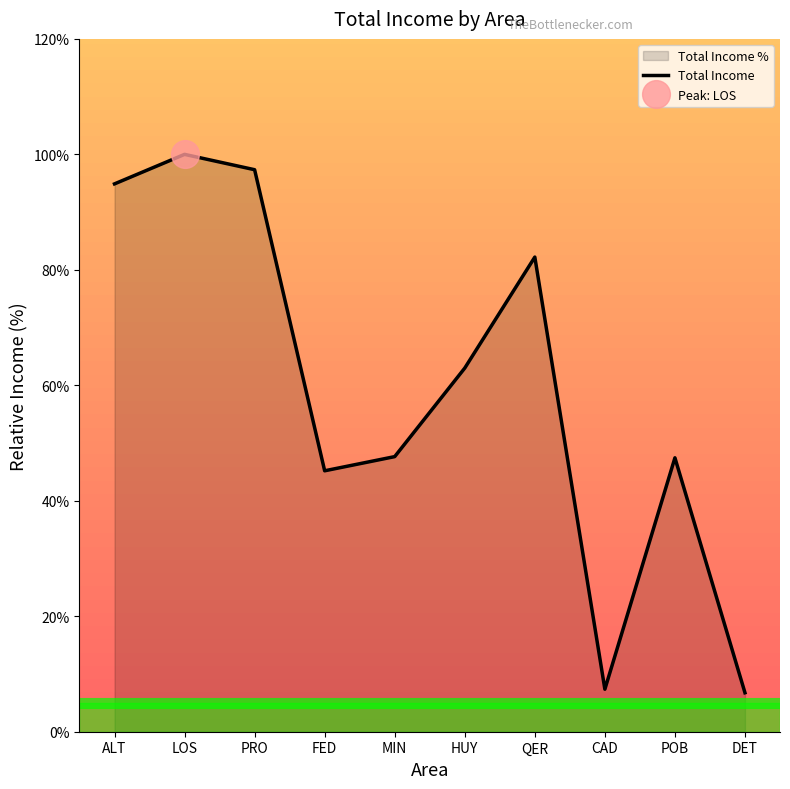

Reading right to left, transcribe all the data shown in this chart.

6.7	47.4	7.4	82.2	63.0	47.6	45.2	97.3	100.0	94.9